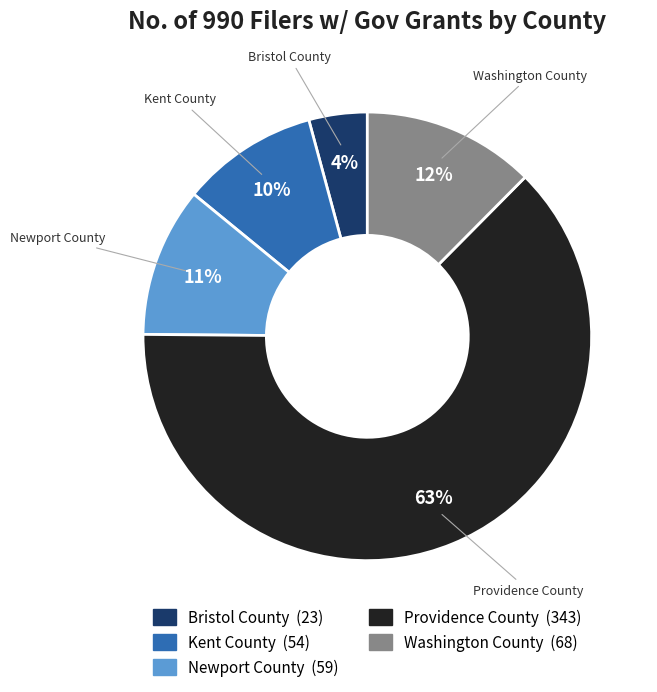

Is the sum of Bristol County and Kent County greater than half?

No